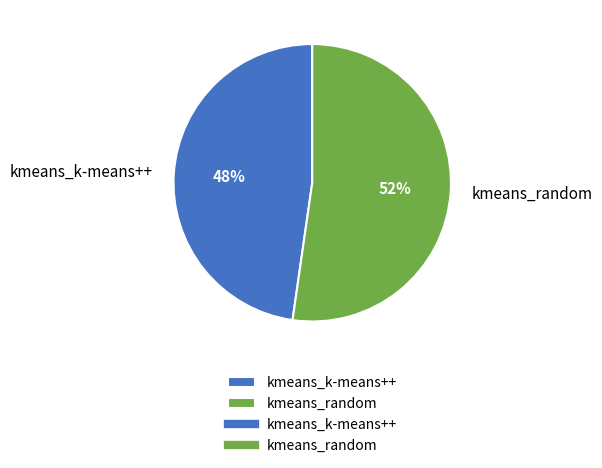

Approximately how many times larger is the value at kmeans_k-means++ compared to kmeans_random?

0.9